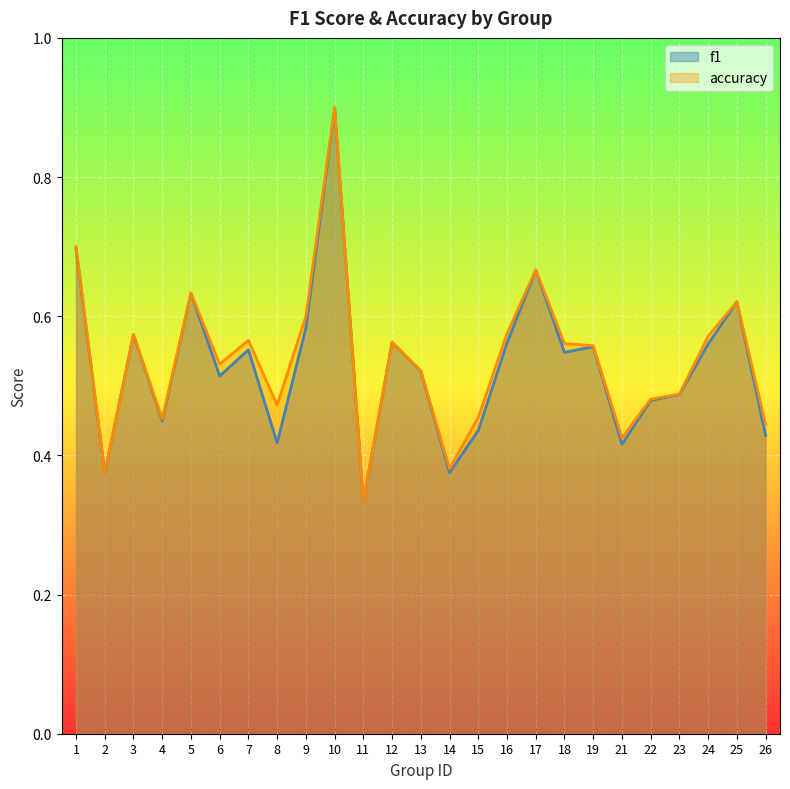

Reading right to left, what are all the values shown in this chart?

f1: 0.4	0.6	0.6	0.5	0.5	0.4	0.6	0.5	0.7	0.6	0.4	0.4	0.5	0.6	0.3	0.9	0.6	0.4	0.6	0.5	0.6	0.4	0.6	0.4	0.7
accuracy: 0.4	0.6	0.6	0.5	0.5	0.4	0.6	0.6	0.7	0.6	0.5	0.4	0.5	0.6	0.3	0.9	0.6	0.5	0.6	0.5	0.6	0.5	0.6	0.4	0.7